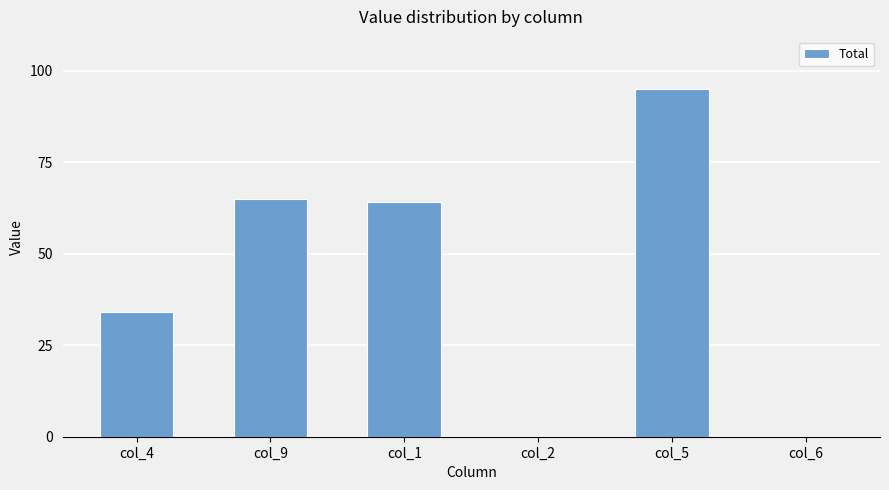

Does the chart contain stacked bars?

No